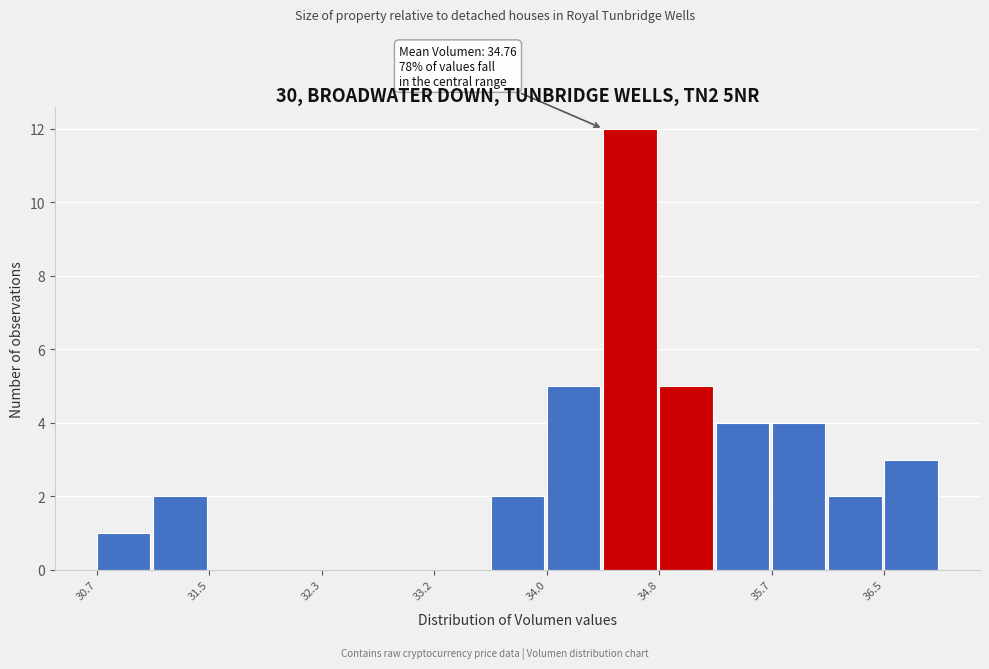

Which range on the x-axis has the tallest bar?

34.4 to 34.8